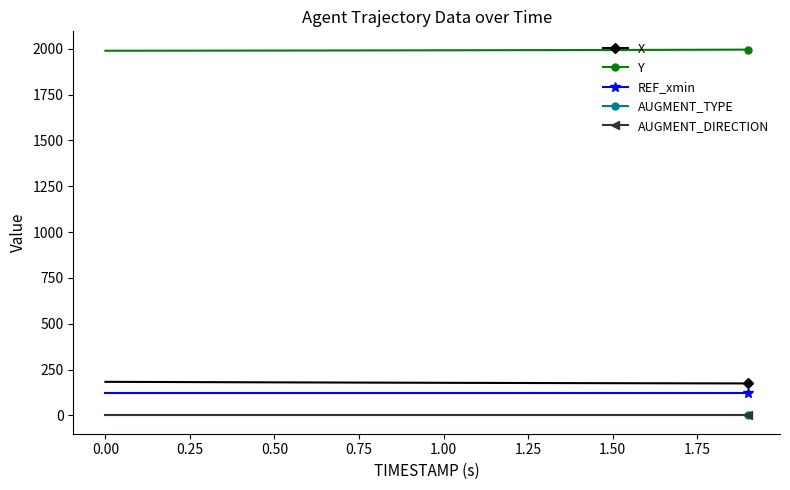

Does the chart display data point markers on the line(s)?

Yes